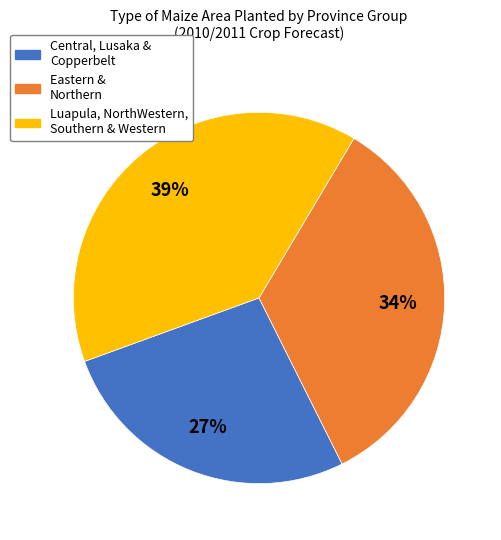

What is the smallest slice in the pie chart?

Central, Lusaka & Copperbelt